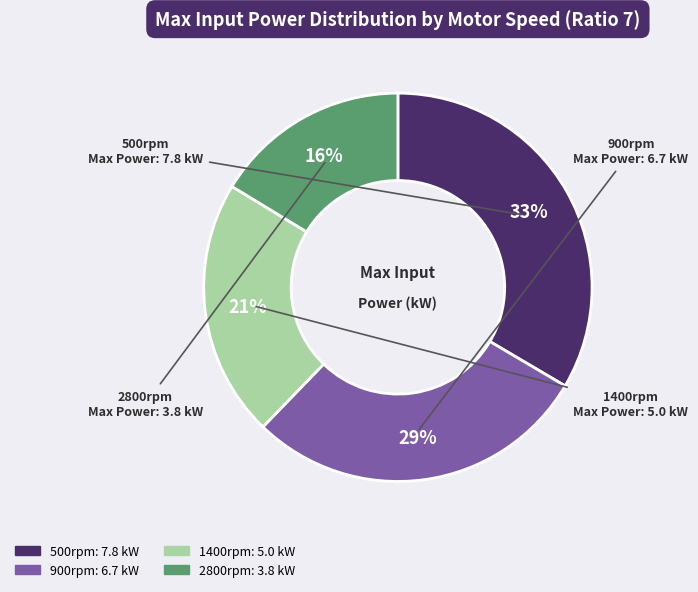

Rank the categories by value from highest to lowest.

500rpm, 900rpm, 1400rpm, 2800rpm